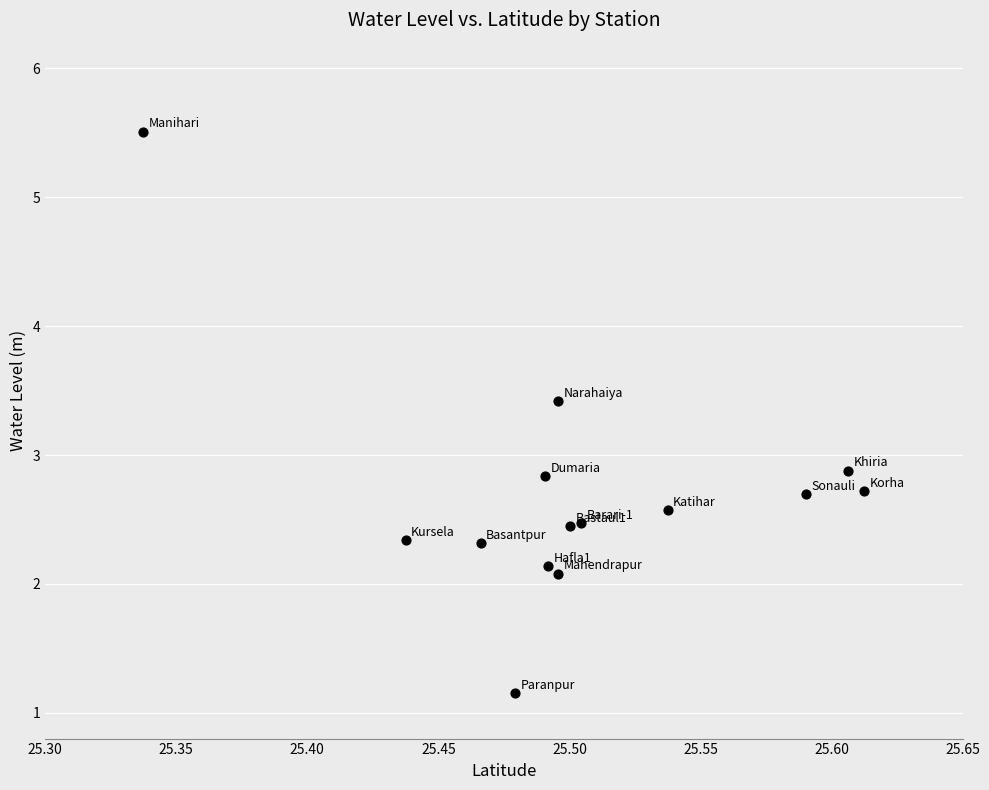

What is the range of Y values (max minus min)?

4.4